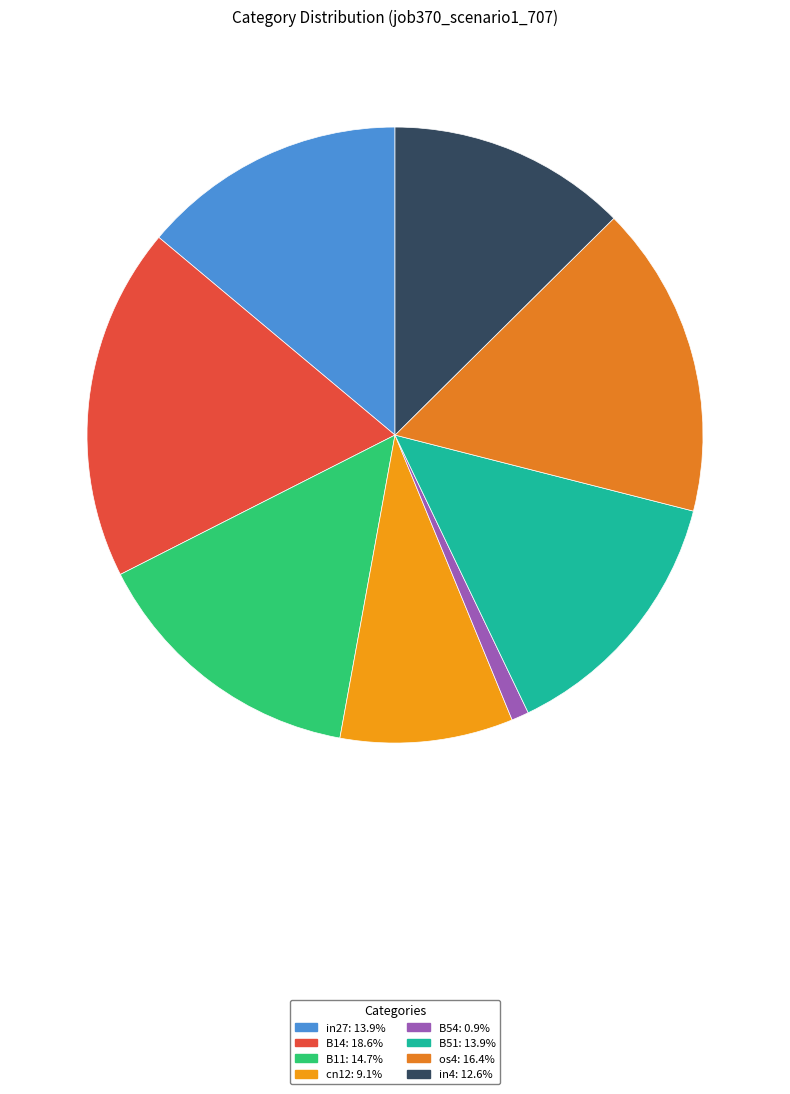

Count the number of slices in the pie.

8